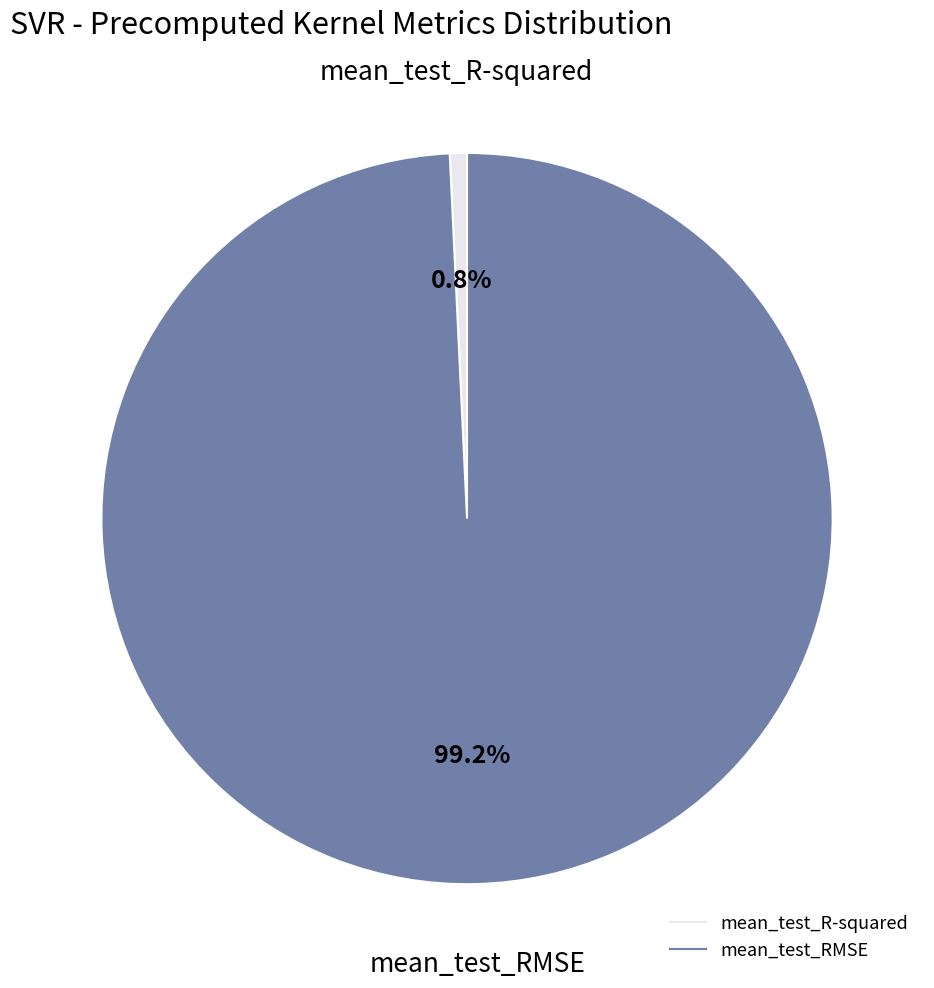

True or false: mean_test_R-squared accounts for 8% of the total.

False